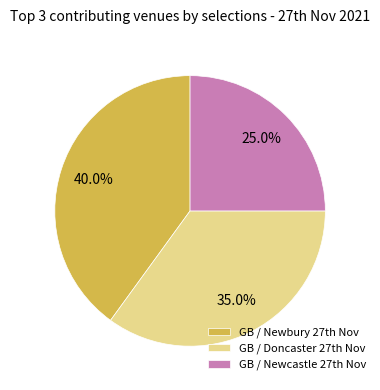

How many slices are in this pie chart?

3